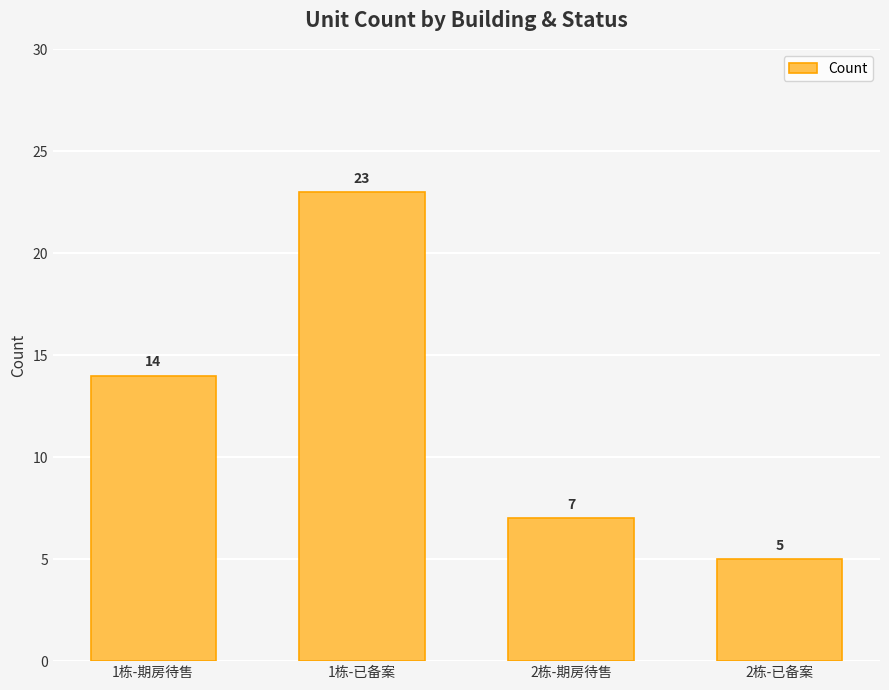

Does the chart contain stacked bars?

No